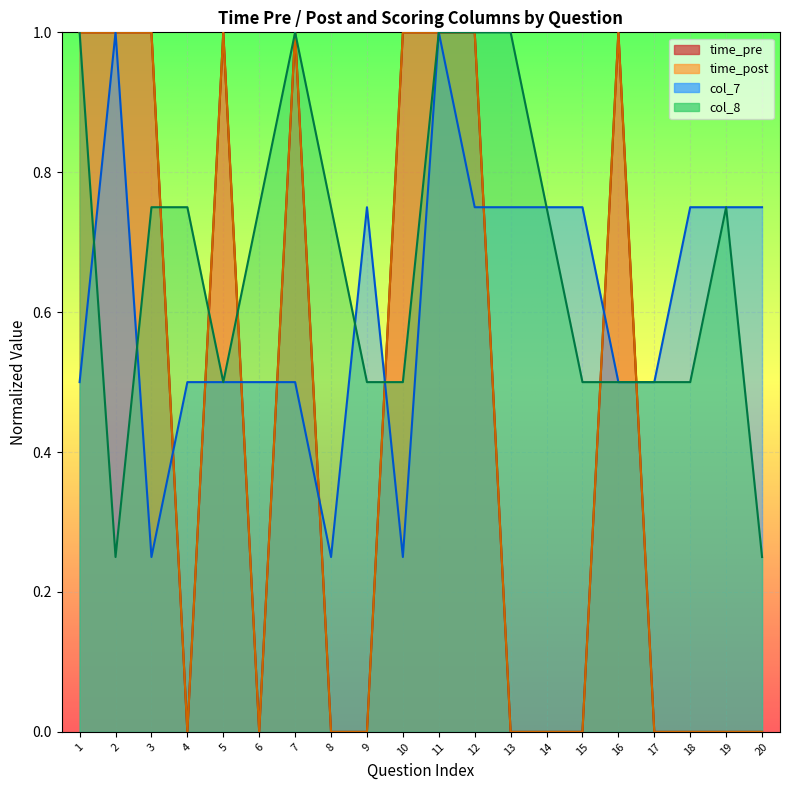

Which category has the highest value in the col_7 series?

2